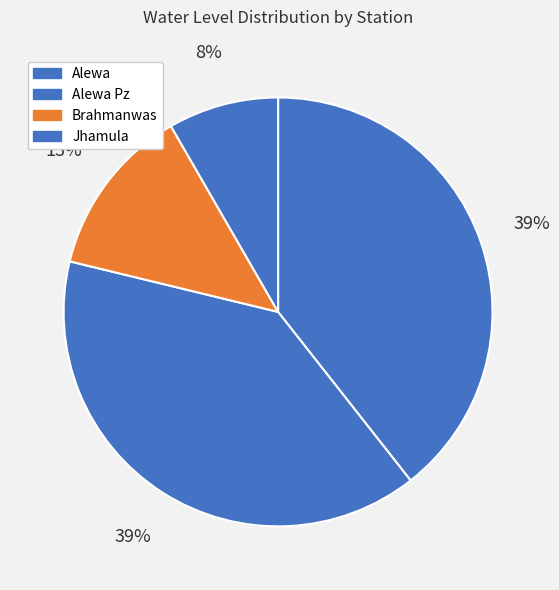

How many slices are in this pie chart?

4